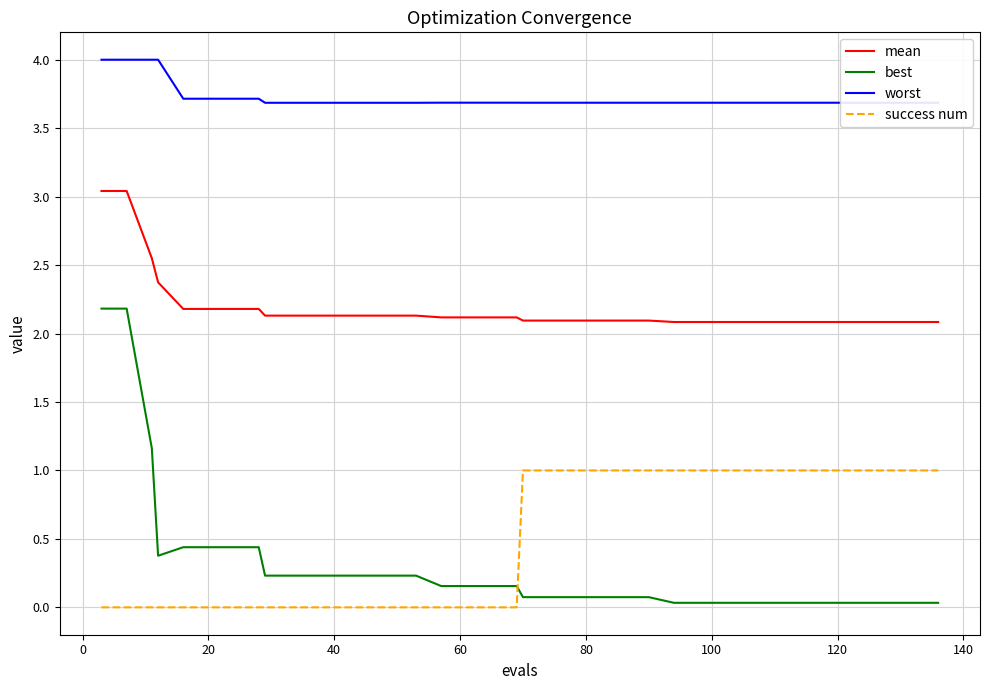

How many categories are shown in the chart?

37